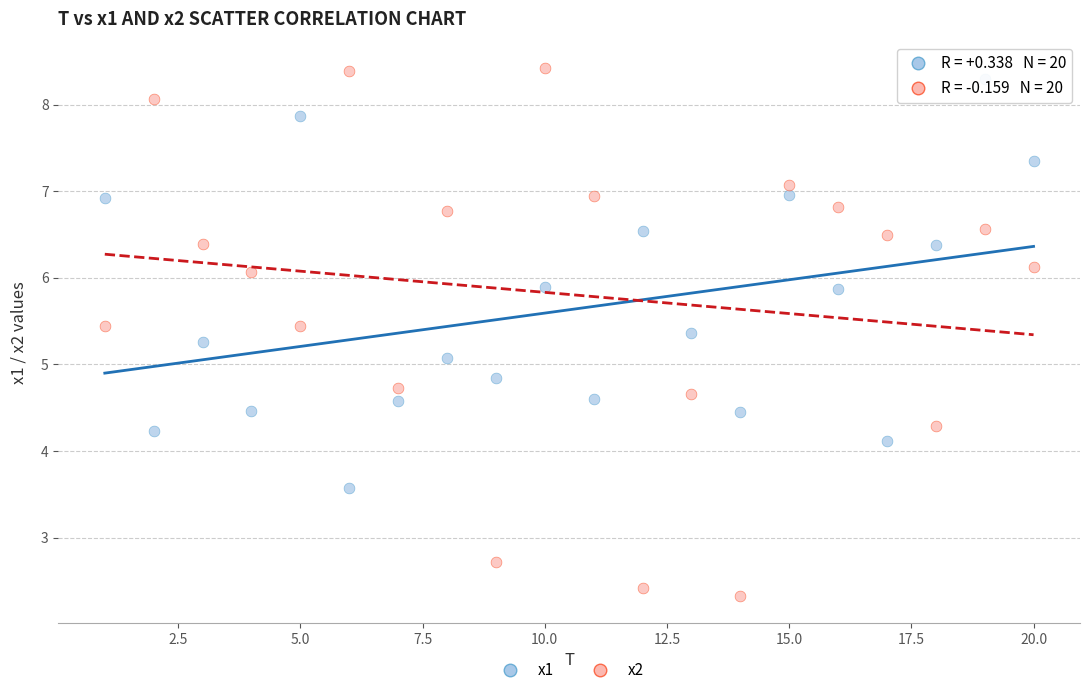

Across all series, what Y value is closest to 5?

5.1